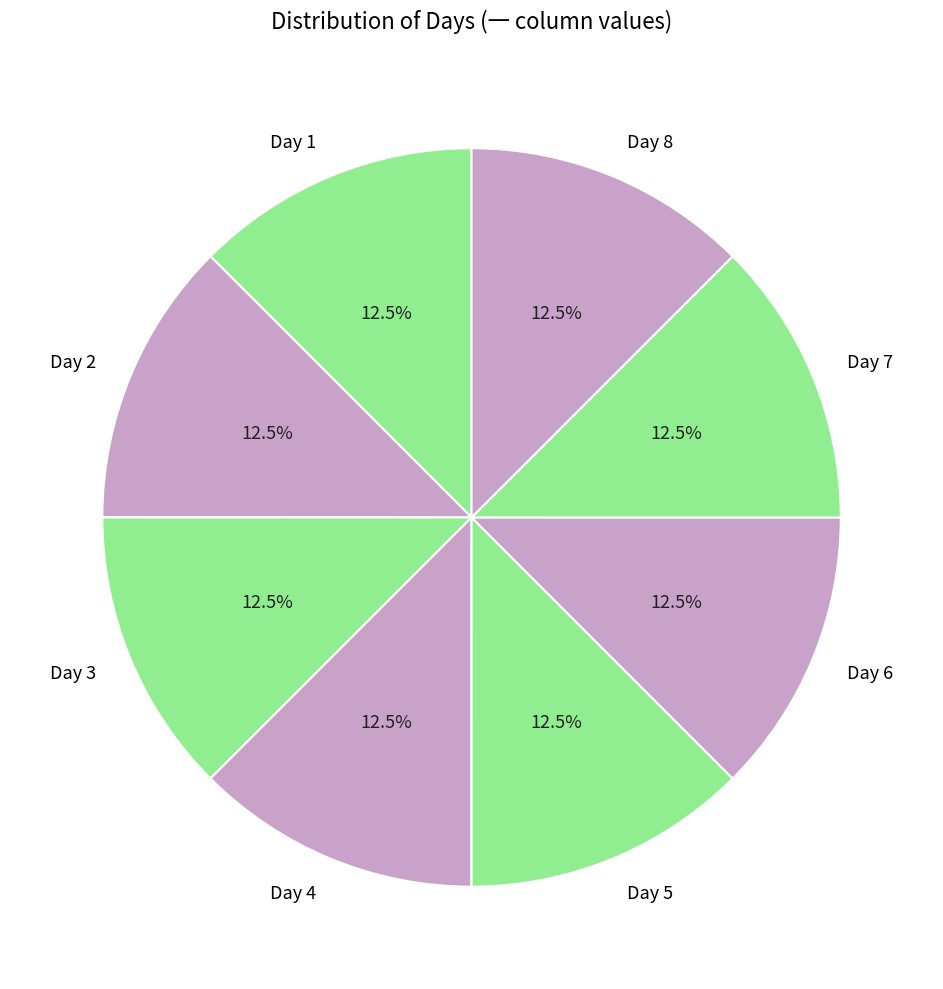

To the nearest percent, what is the average slice percentage?

12%